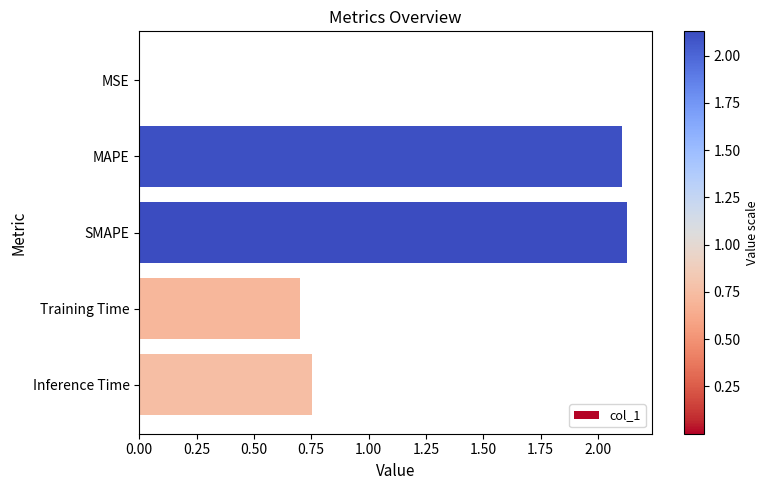

The value at MAPE is 3.5. True or false?

False